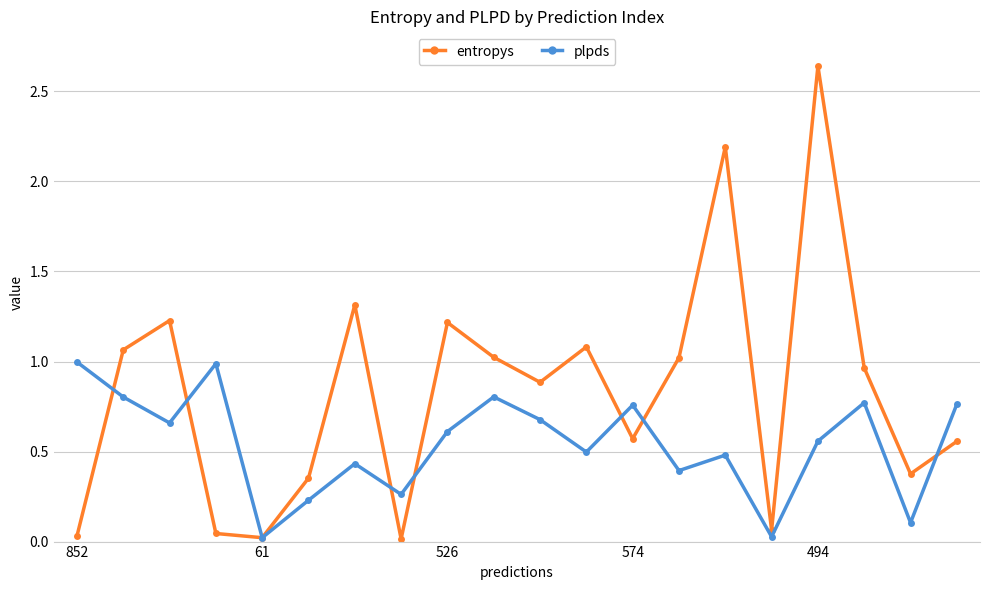

Does the chart display data point markers on the line(s)?

Yes